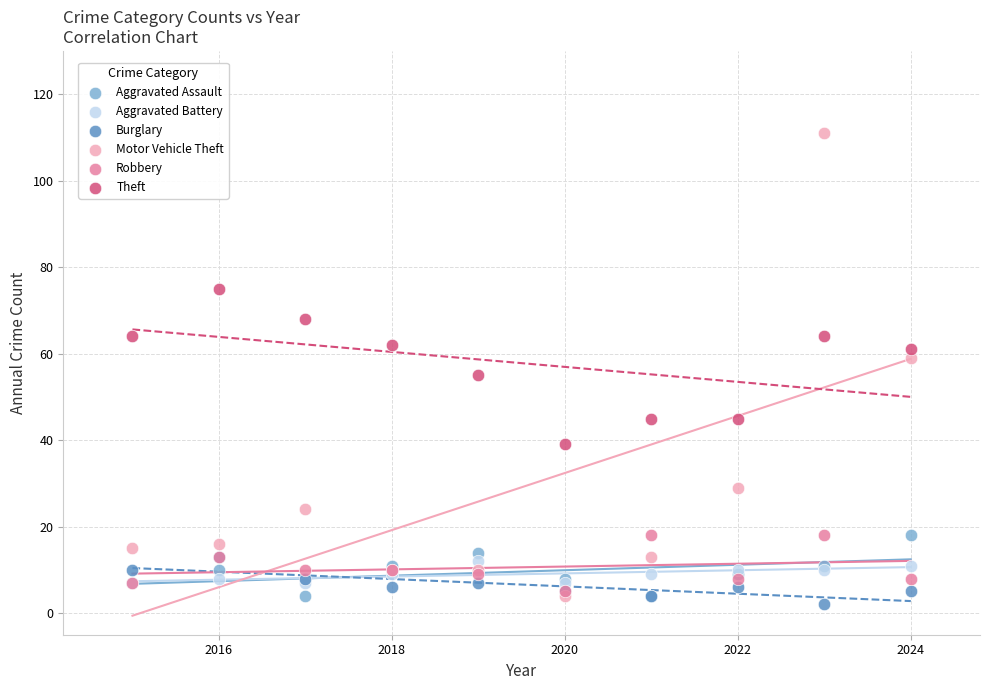

Which series has the widest spread of Y values?

Motor Vehicle Theft